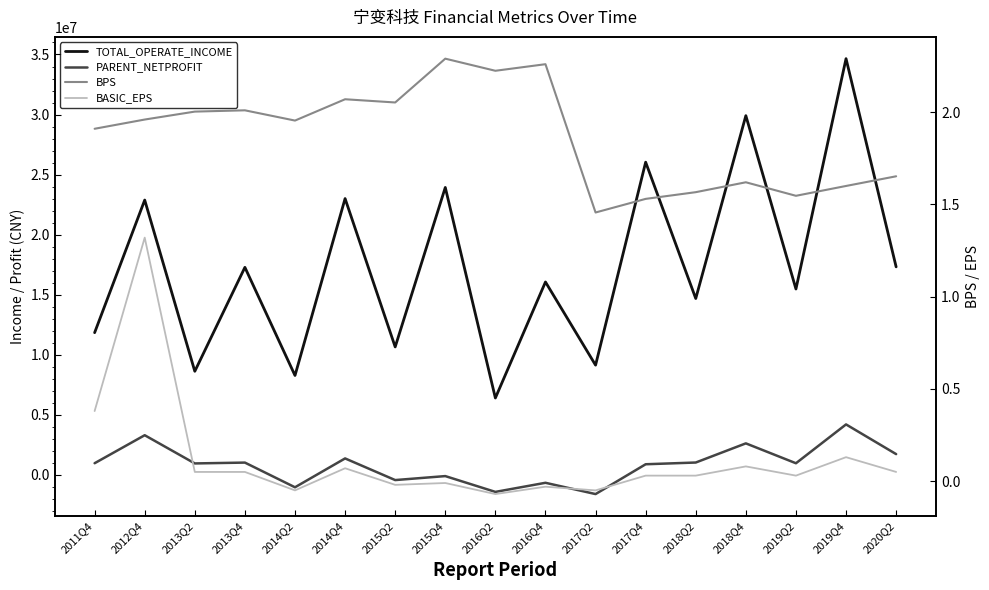

The BPS series shows 0.5 at 2011Q4. True or false?

False